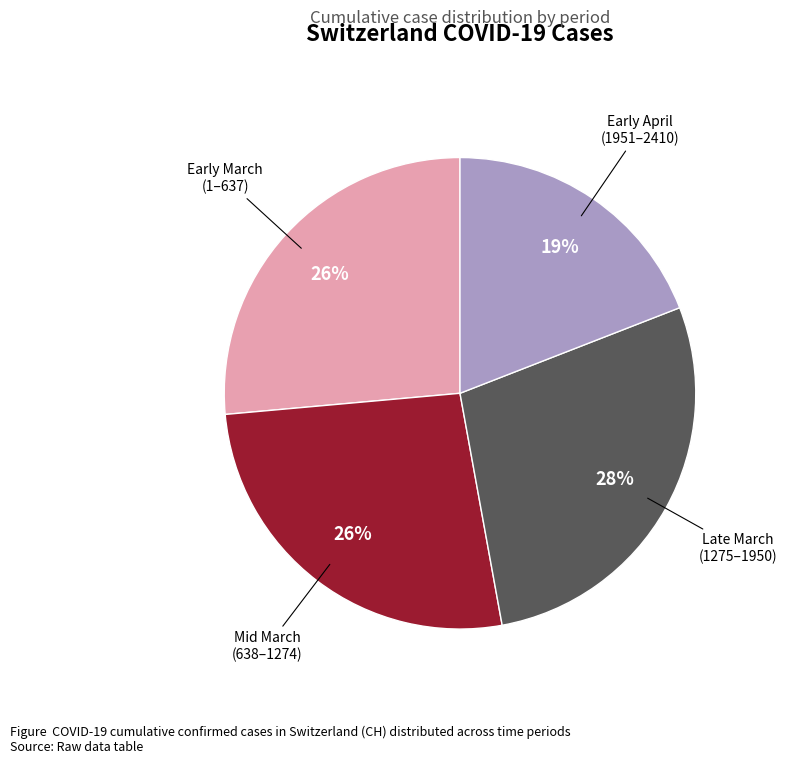

To the nearest percent, what is the average slice percentage?

25%